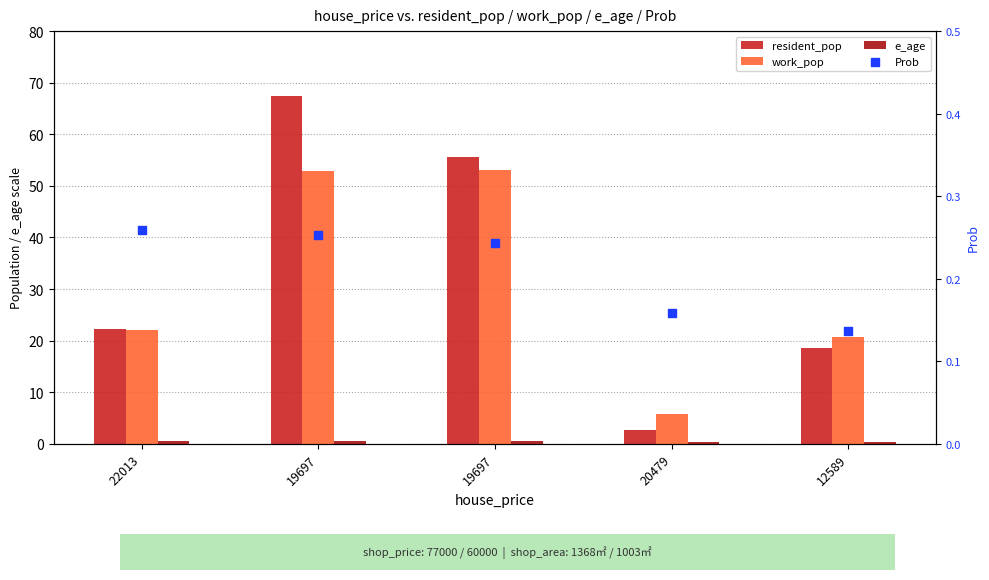

What are all the series names shown in the legend?

resident_pop, work_pop, e_age, Prob